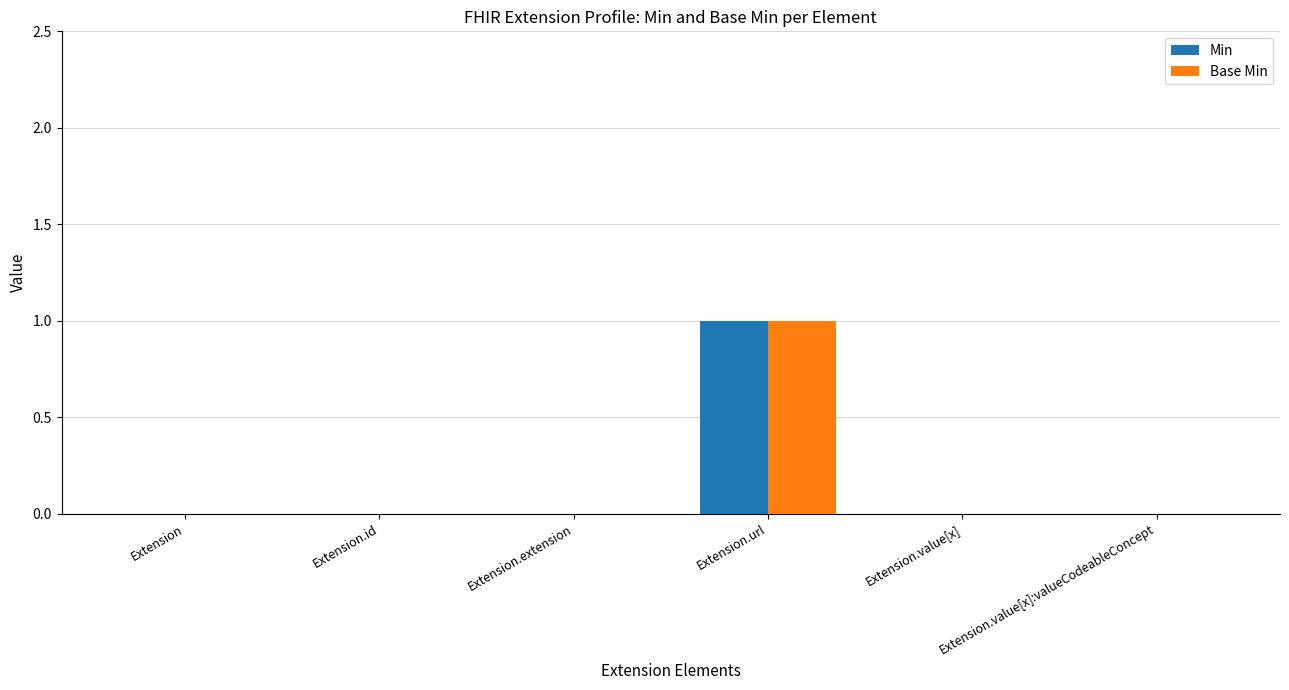

How many data points does each series have?

6